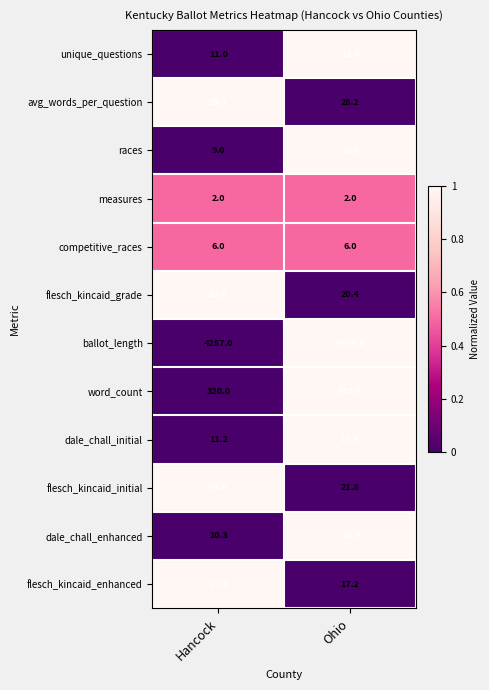

What is the sum of all races values?

19.0